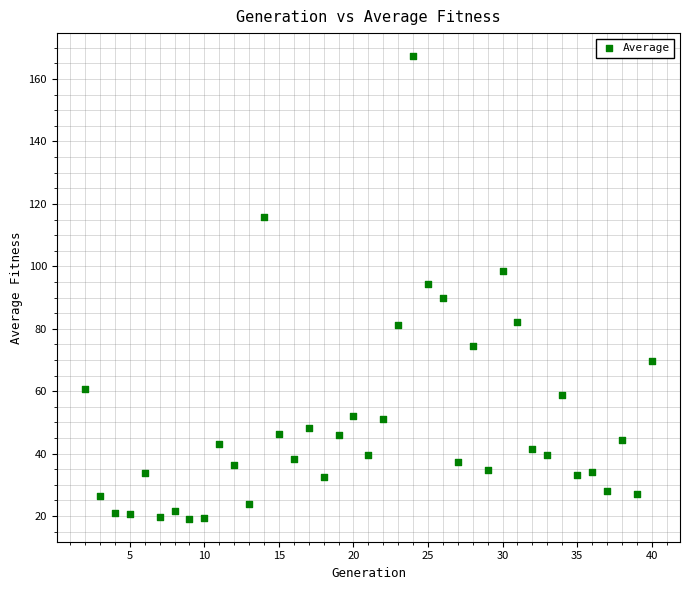

What is the range of Y values (max minus min)?

148.1